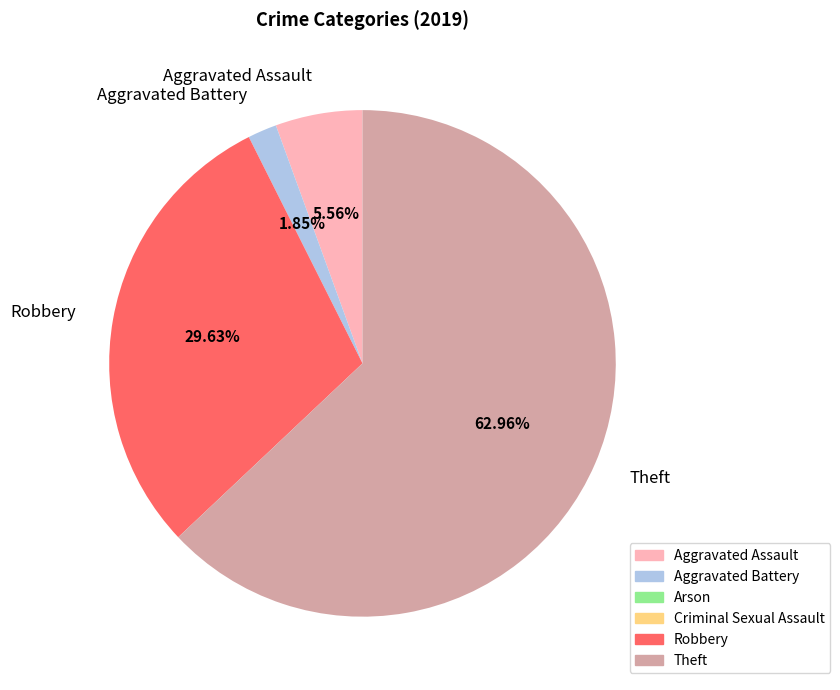

True or false: Aggravated Battery accounts for 12% of the total.

False